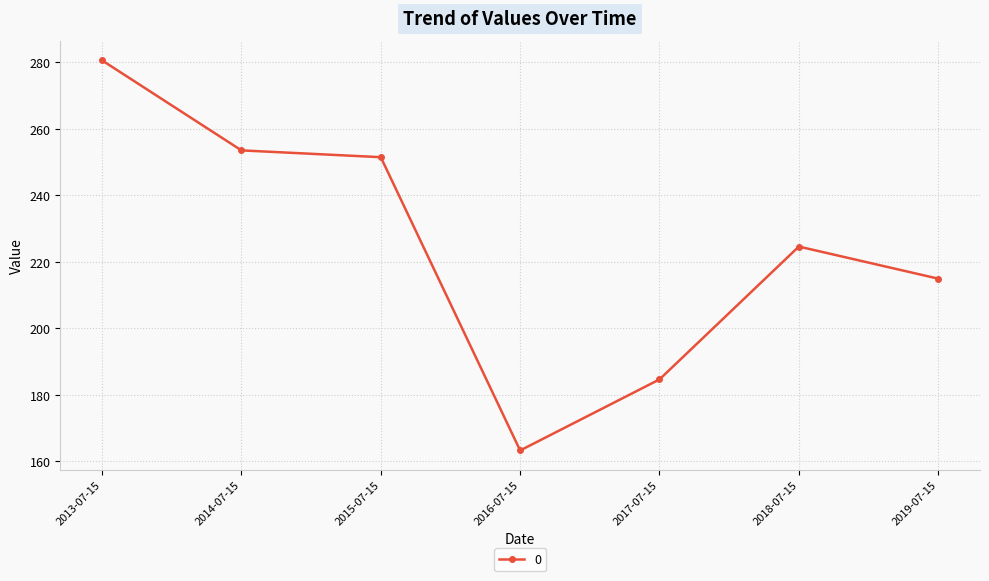

How many lines are shown in the chart?

1